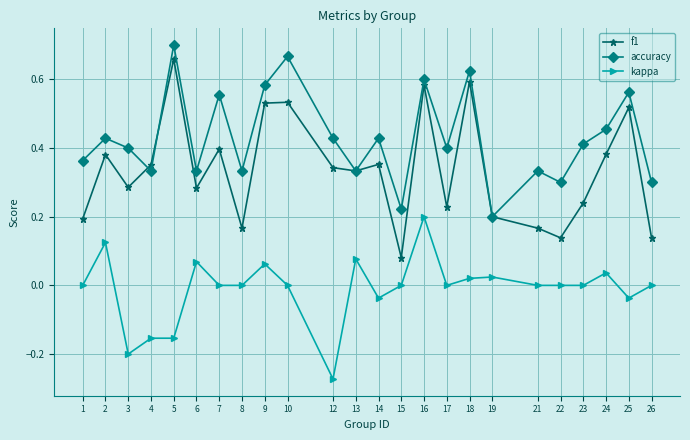

In accuracy, how many points are lower than both neighbors (excluding endpoints)?

8